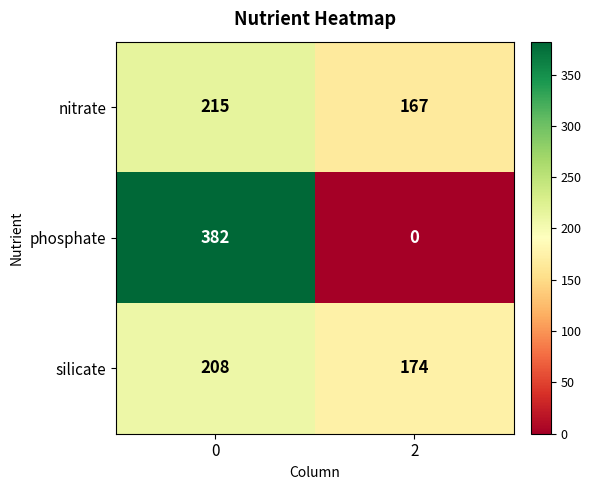

Between 0 and 2, which series saw the biggest shift?

phosphate